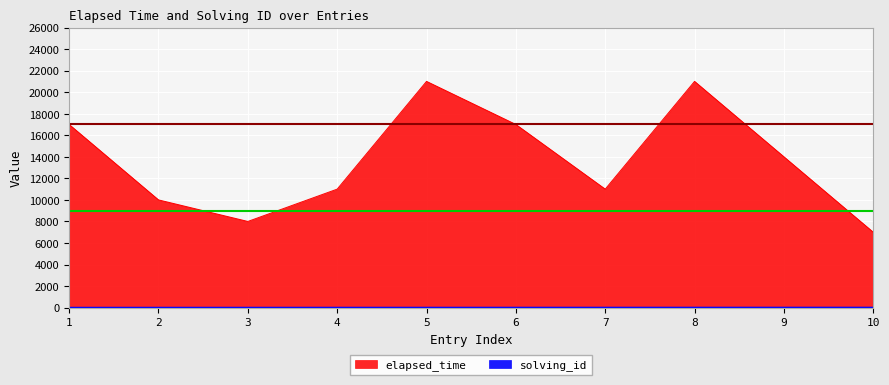

The elapsed_time series shows 8000 at 3. True or false?

True